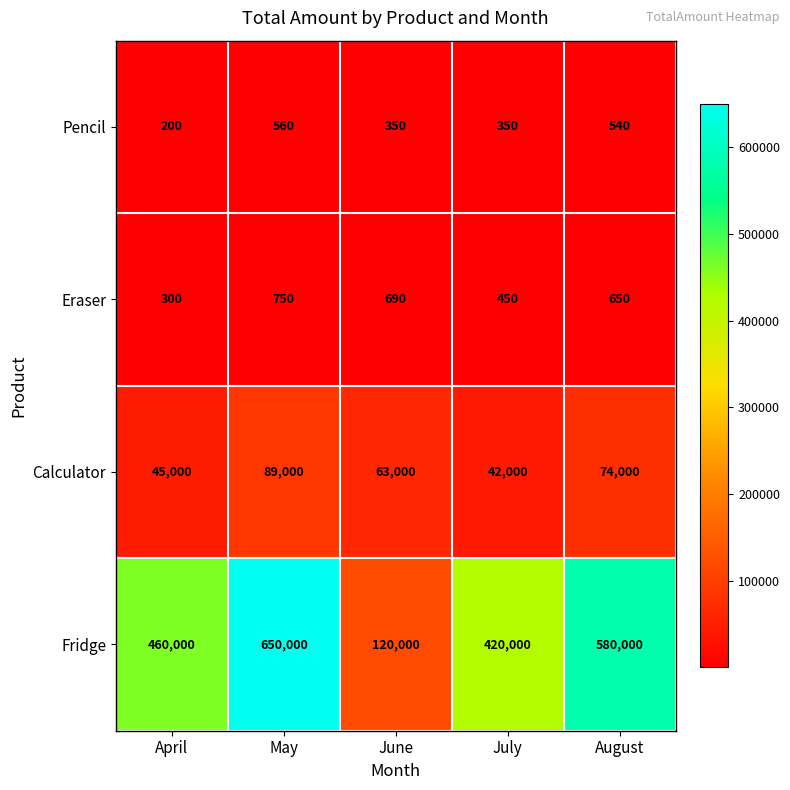

What is the spread (max minus min) of values at April?

459800